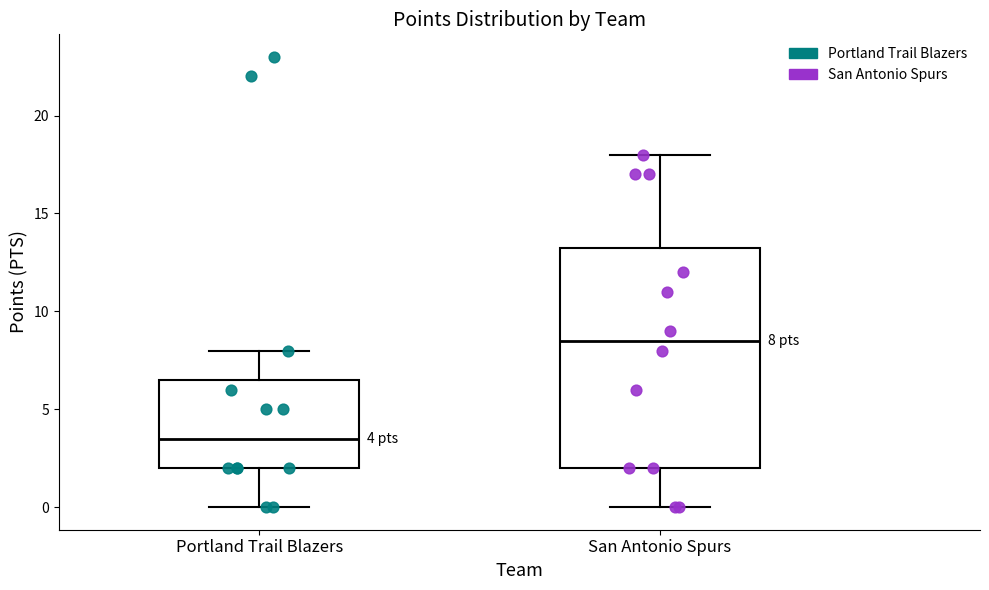

Comparing the boxes themselves (not the whiskers), which one is the tallest?

San Antonio Spurs